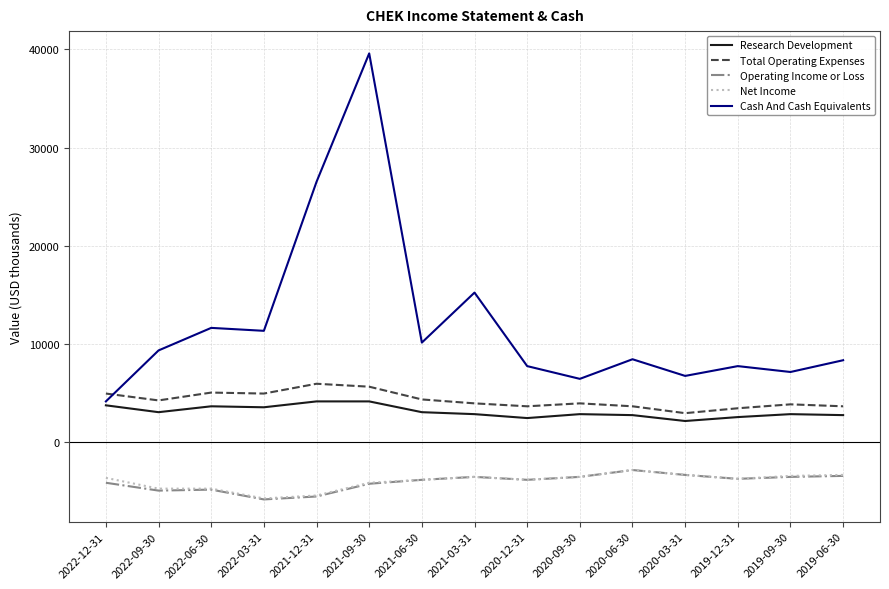

True or false: Total Operating Expenses has more than 2 interior local peaks.

True